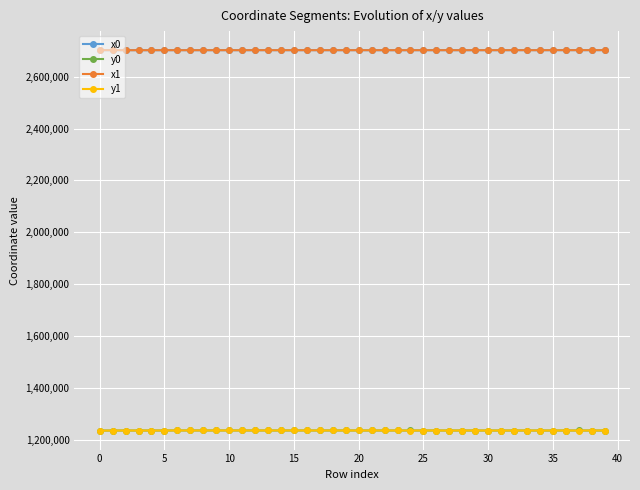

What are all the series names shown in the legend?

x0, y0, x1, y1